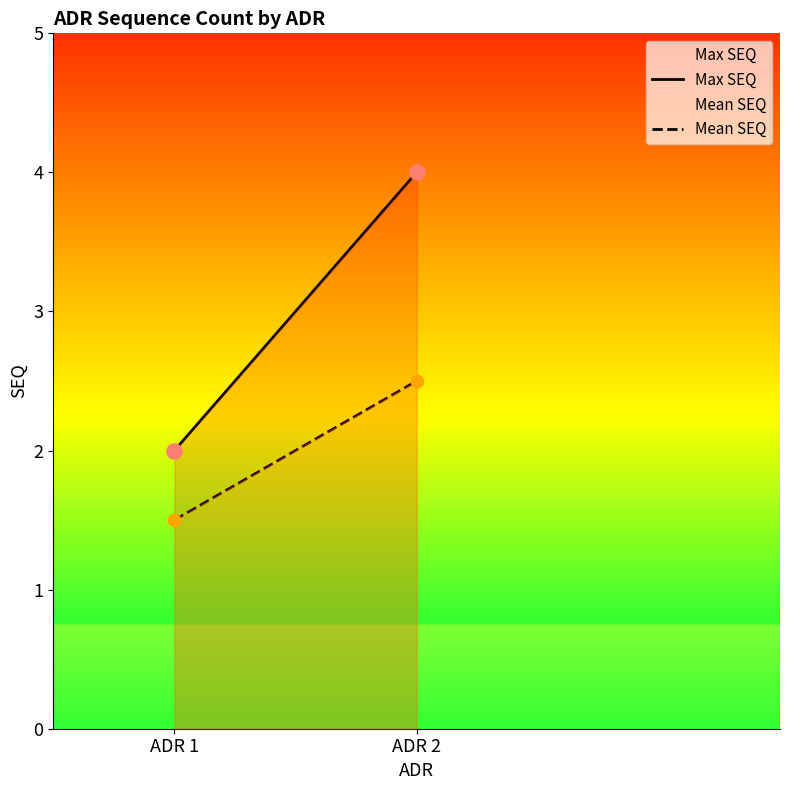

Is the value of Mean SEQ at ADR 2 greater than the value of Max SEQ at ADR 2?

No